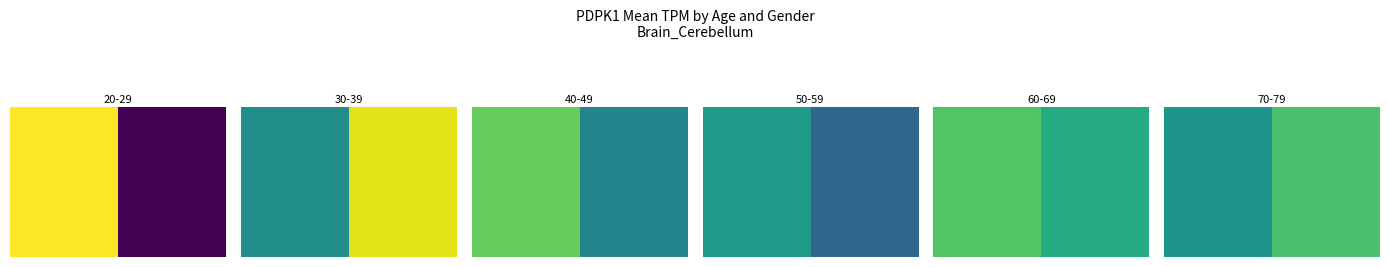

Where does the data first go above 36?

1